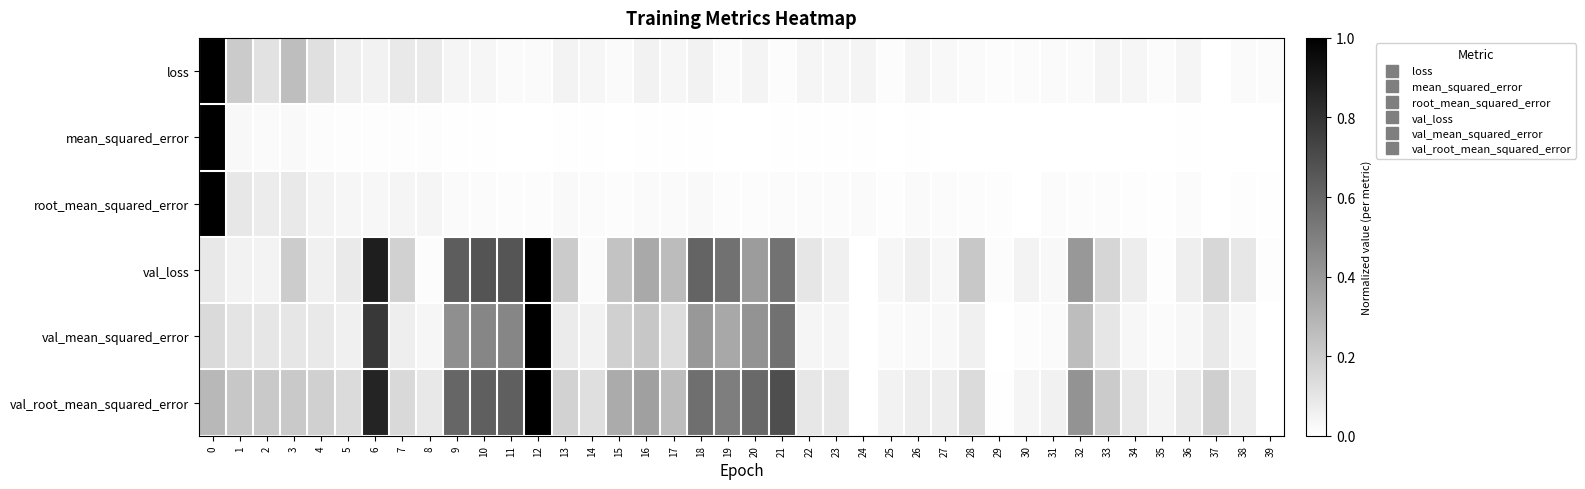

Reading left to right, extract all data points from this chart.

loss: 0=1.0	1=0.2	2=0.1	3=0.3	4=0.1	5=0.1	6=0.1	7=0.1	8=0.1	9=0.0	10=0.0	11=0.0	12=0.0	13=0.1	14=0.0	15=0.0	16=0.1	17=0.0	18=0.1	19=0.0	20=0.0	21=0.0	22=0.0	23=0.0	24=0.0	25=0.0	26=0.0	27=0.0	28=0.0	29=0.0	30=0.0	31=0.0	32=0.0	33=0.0	34=0.0	35=0.0	36=0.0	37=0.0	38=0.0	39=0.0
mean_squared_error: 0=1.0	1=0.0	2=0.0	3=0.0	4=0.0	5=0.0	6=0.0	7=0.0	8=0.0	9=0.0	10=0.0	11=0.0	12=0.0	13=0.0	14=0.0	15=0.0	16=0.0	17=0.0	18=0.0	19=0.0	20=0.0	21=0.0	22=0.0	23=0.0	24=0.0	25=0.0	26=0.0	27=0.0	28=0.0	29=0.0	30=0.0	31=0.0	32=0.0	33=0.0	34=0.0	35=0.0	36=0.0	37=0.0	38=0.0	39=0.0
root_mean_squared_error: 0=1.0	1=0.1	2=0.1	3=0.1	4=0.0	5=0.0	6=0.0	7=0.0	8=0.0	9=0.0	10=0.0	11=0.0	12=0.0	13=0.0	14=0.0	15=0.0	16=0.0	17=0.0	18=0.0	19=0.0	20=0.0	21=0.0	22=0.0	23=0.0	24=0.0	25=0.0	26=0.0	27=0.0	28=0.0	29=0.0	30=0.0	31=0.0	32=0.0	33=0.0	34=0.0	35=0.0	36=0.0	37=0.0	38=0.0	39=0.0
val_loss: 0=0.1	1=0.1	2=0.1	3=0.2	4=0.1	5=0.1	6=0.9	7=0.2	8=0.0	9=0.6	10=0.7	11=0.7	12=1.0	13=0.2	14=0.0	15=0.2	16=0.3	17=0.3	18=0.6	19=0.6	20=0.4	21=0.5	22=0.1	23=0.1	24=0.0	25=0.0	26=0.1	27=0.0	28=0.2	29=0.0	30=0.0	31=0.0	32=0.4	33=0.2	34=0.1	35=0.0	36=0.1	37=0.2	38=0.1	39=0.0
val_mean_squared_error: 0=0.1	1=0.1	2=0.1	3=0.1	4=0.1	5=0.1	6=0.8	7=0.1	8=0.0	9=0.4	10=0.5	11=0.5	12=1.0	13=0.1	14=0.1	15=0.2	16=0.2	17=0.1	18=0.4	19=0.3	20=0.4	21=0.6	22=0.0	23=0.0	24=0.0	25=0.0	26=0.0	27=0.0	28=0.1	29=0.0	30=0.0	31=0.0	32=0.3	33=0.1	34=0.0	35=0.0	36=0.0	37=0.1	38=0.0	39=0.0
val_root_mean_squared_error: 0=0.3	1=0.2	2=0.2	3=0.2	4=0.2	5=0.1	6=0.9	7=0.2	8=0.1	9=0.6	10=0.6	11=0.6	12=1.0	13=0.2	14=0.1	15=0.3	16=0.4	17=0.3	18=0.6	19=0.5	20=0.6	21=0.7	22=0.1	23=0.1	24=0.0	25=0.1	26=0.1	27=0.1	28=0.1	29=0.0	30=0.0	31=0.1	32=0.4	33=0.2	34=0.1	35=0.0	36=0.1	37=0.2	38=0.1	39=0.0